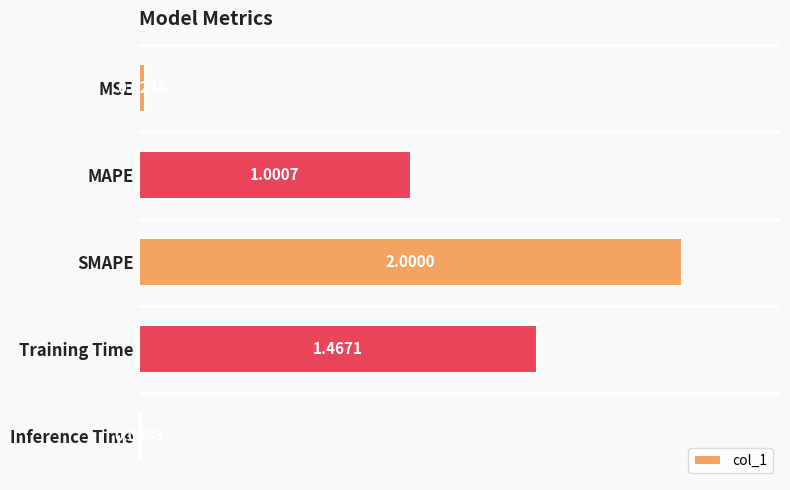

At which category does the chart reach its minimum across all series?

Inference Time